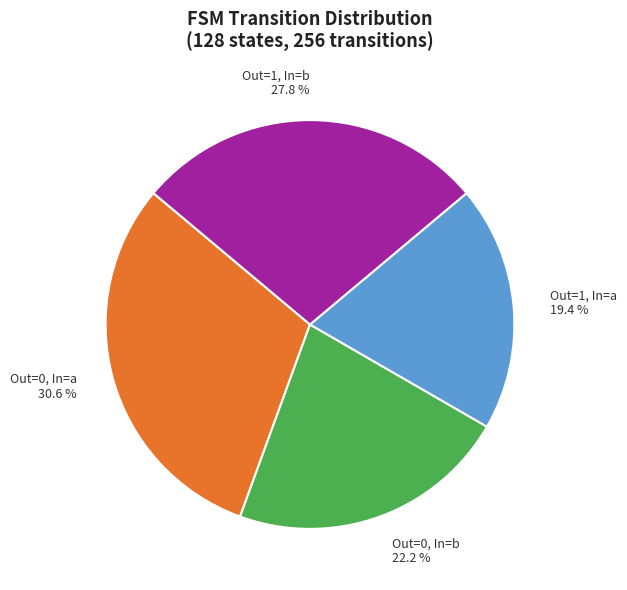

Does Out=0, In=b represent more than half of the total?

No